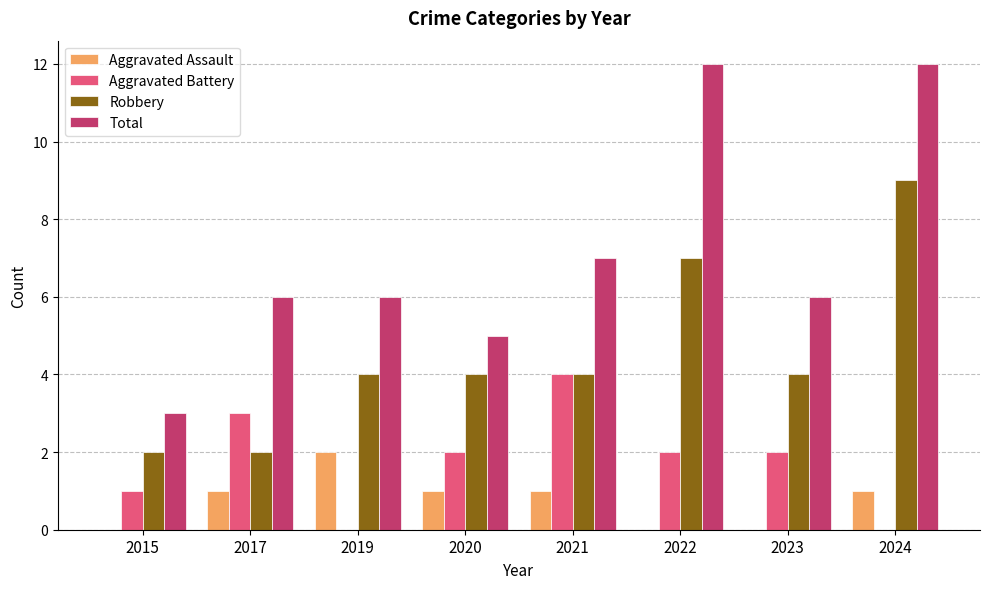

What is the highest value of the Aggravated Battery series?

4